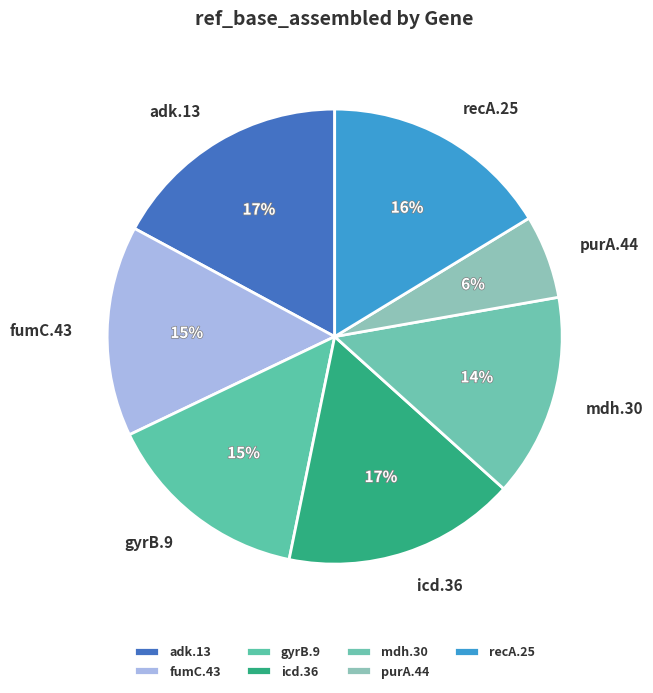

Is the sum of adk.13 and recA.25 greater than half?

No